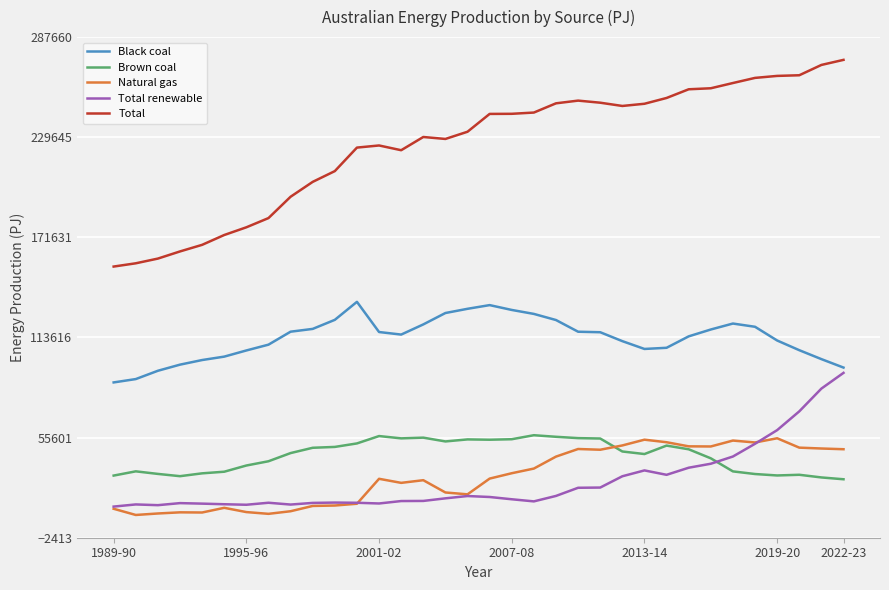

Which series has the largest range (max minus min)?

Total